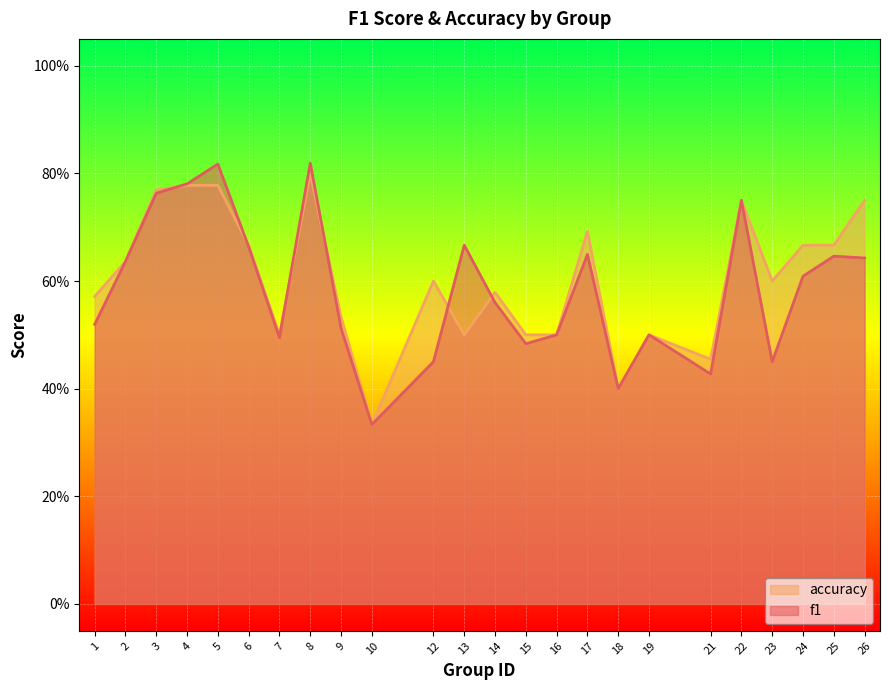

List the series in order of their overall mean, highest first.

accuracy, f1